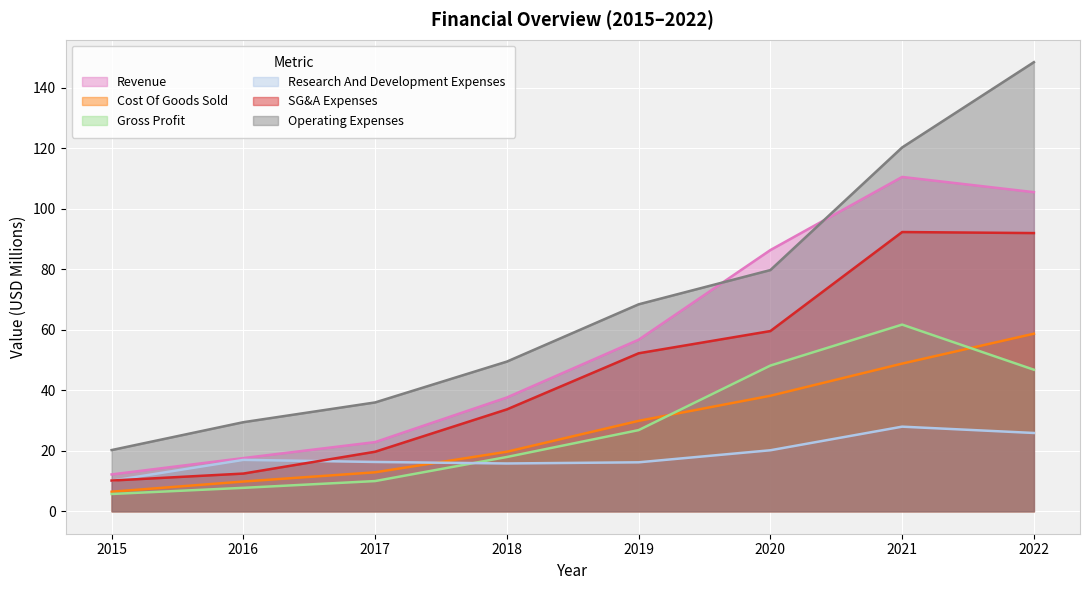

Which label corresponds to the largest value in the chart?

2022